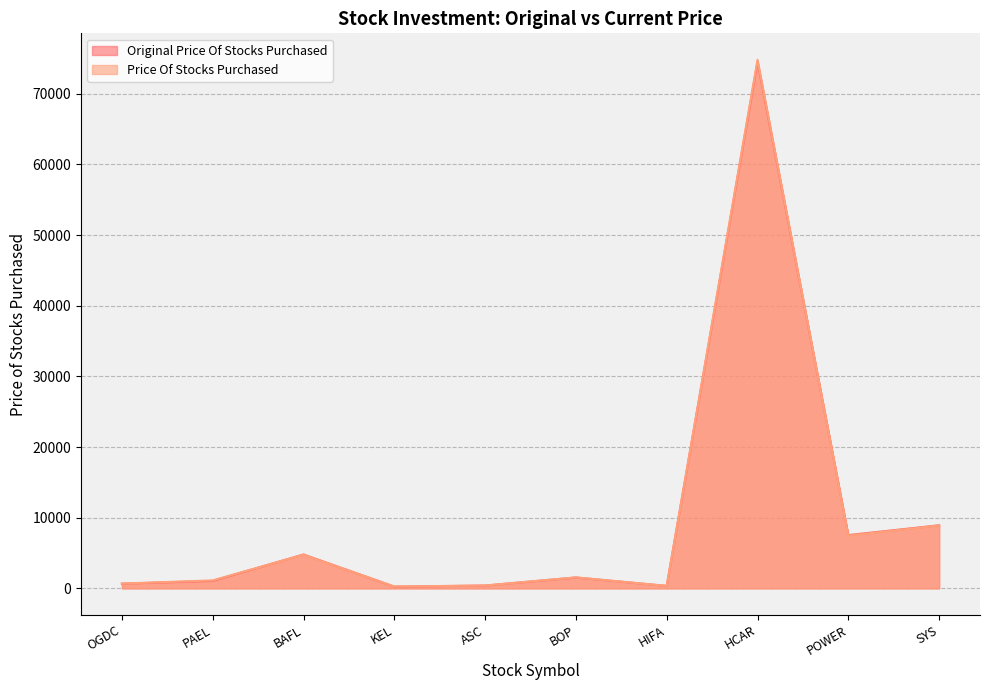

What is the minimum value for Original Price Of Stocks Purchased?

238.0